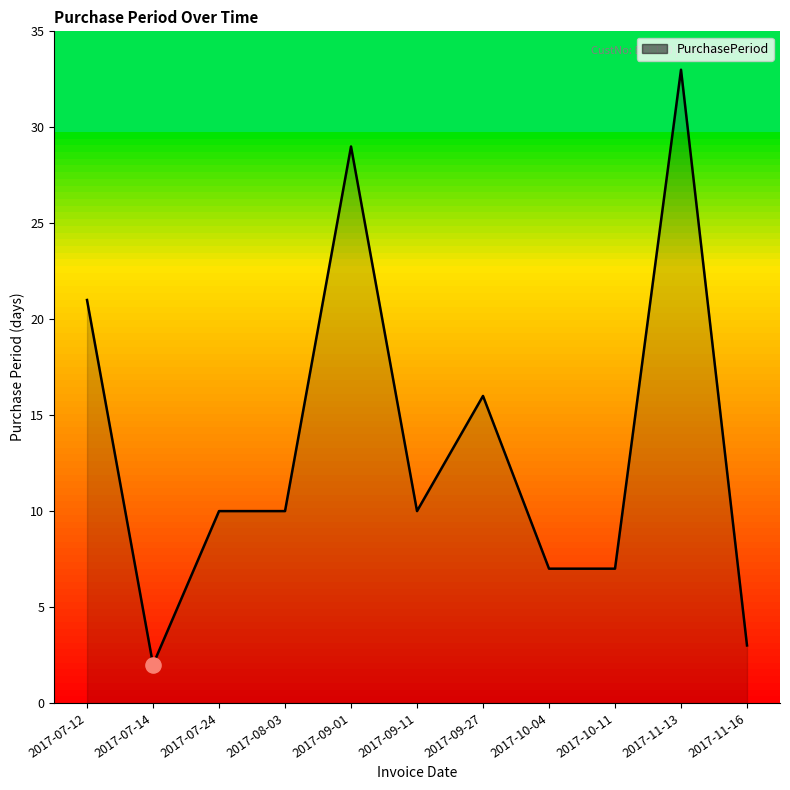

Approximately how many times larger is the value at 2017-07-12 compared to 2017-07-24?

2.1